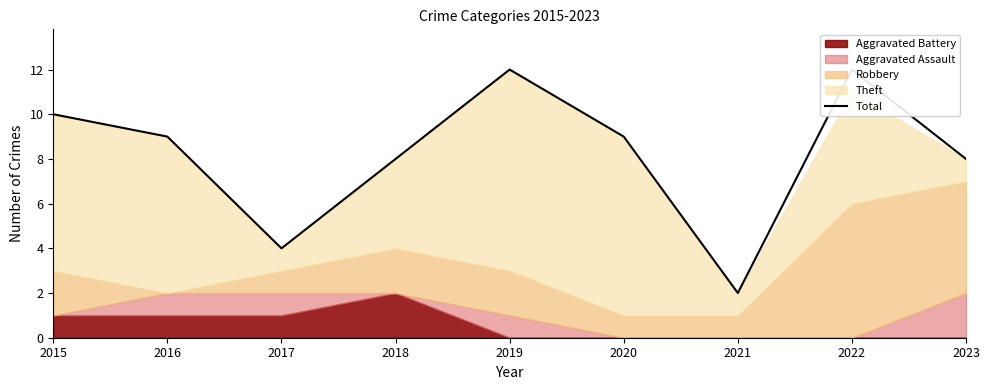

Rank the categories by value from lowest to highest.

2021, 2017, 2018, 2023, 2016, 2020, 2015, 2019, 2022